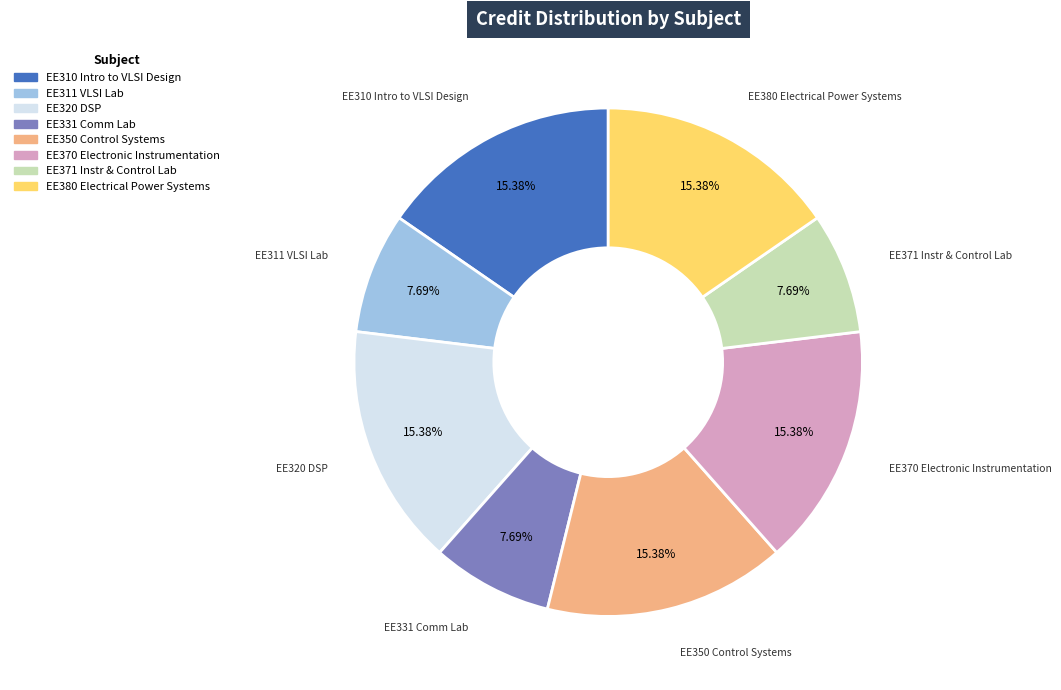

Is there any slice that represents more than half of the pie?

No